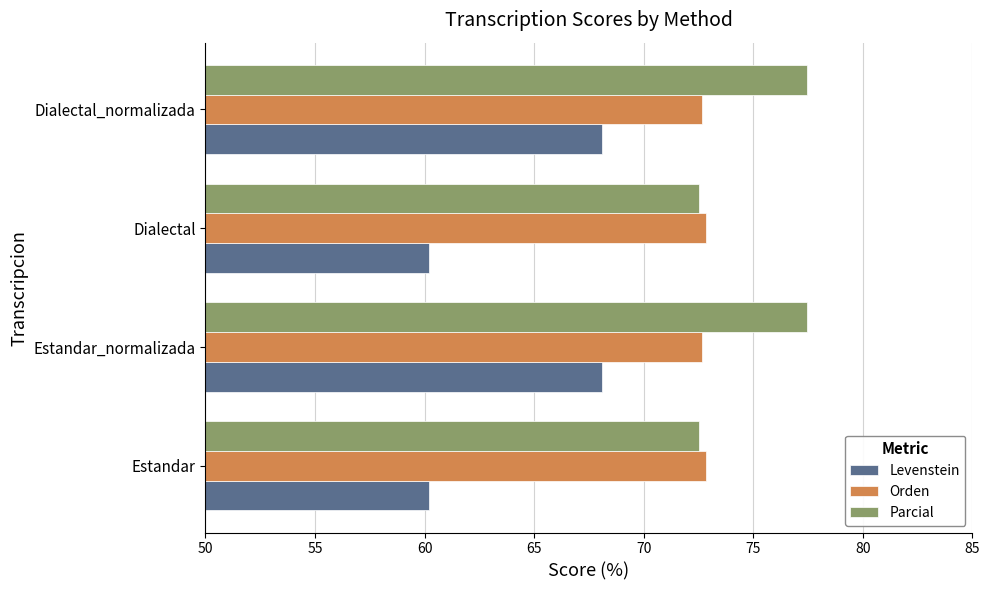

What is the average value of the Levenstein series?

64.1